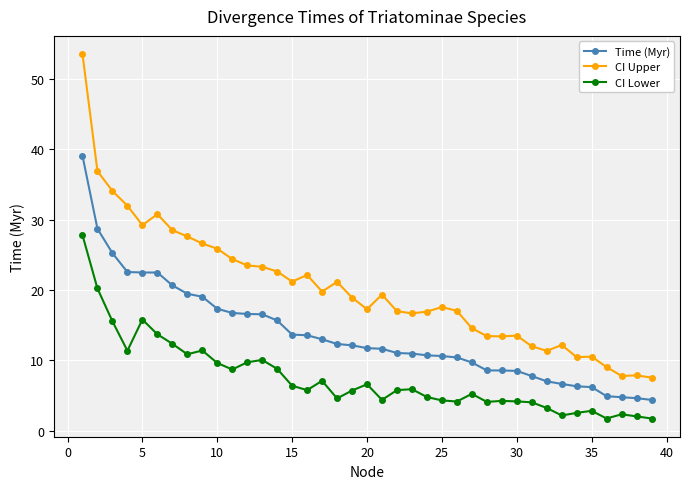

Which series has the largest total across all categories?

CI Upper